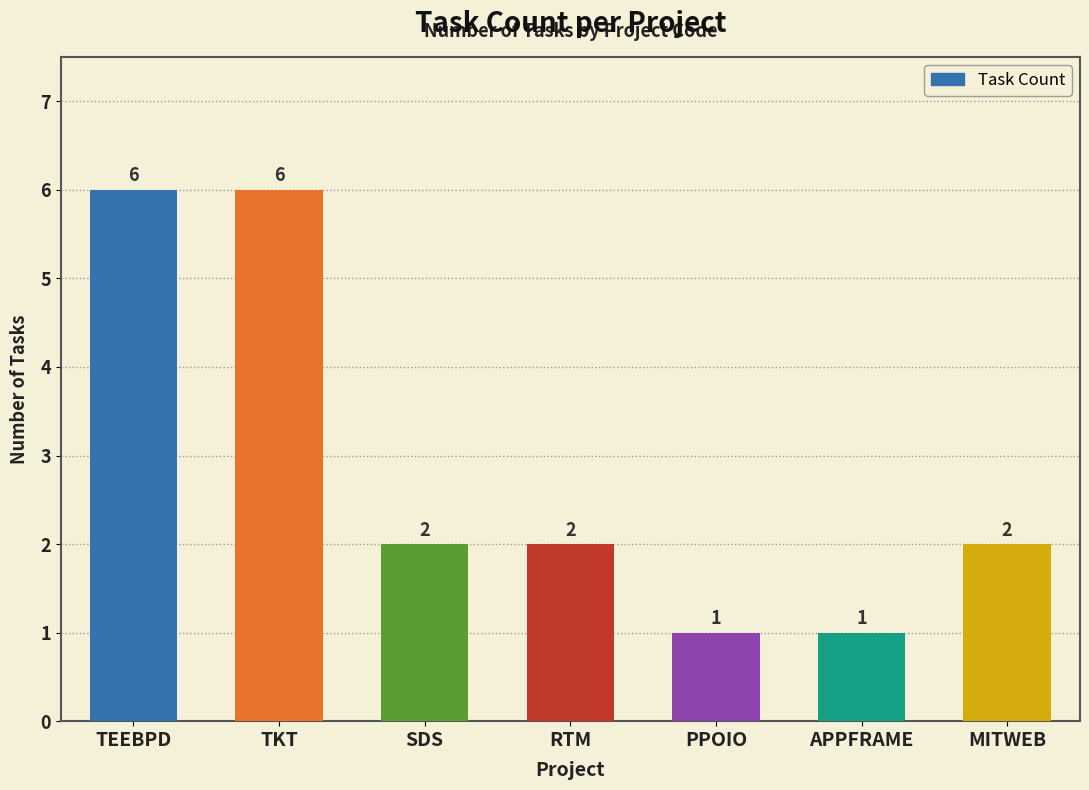

What position from the right is APPFRAME?

2